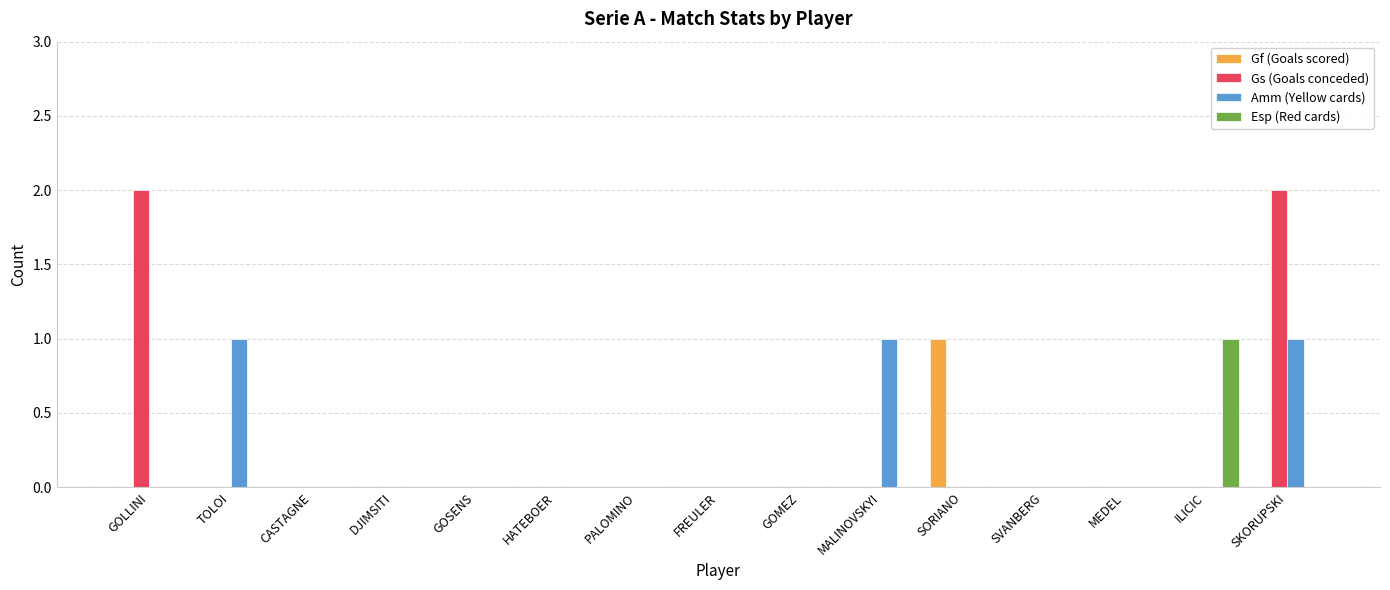

Which category has the highest value in the Esp (Red cards) series?

ILICIC